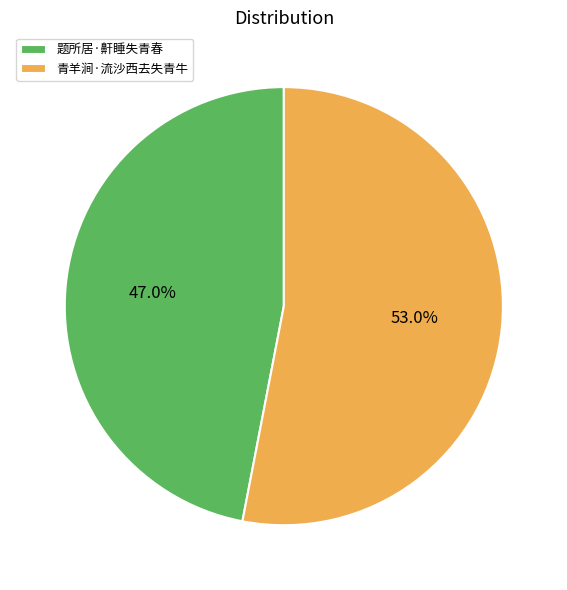

How many slices are in this pie chart?

2